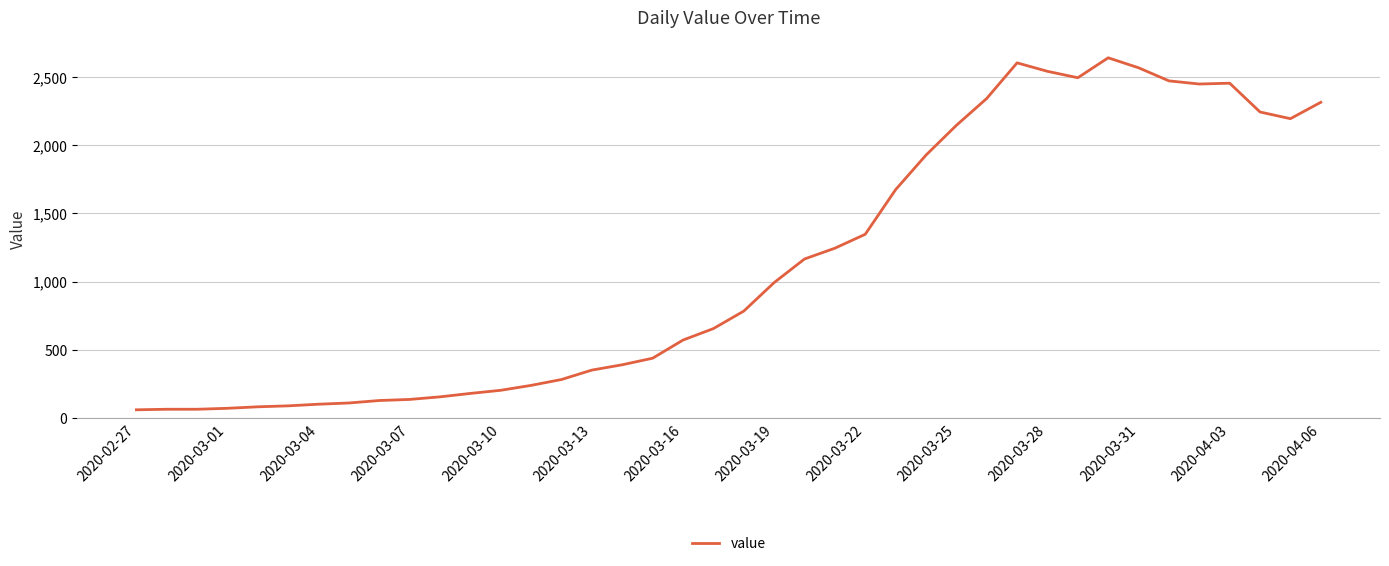

What is the smallest value displayed?

61